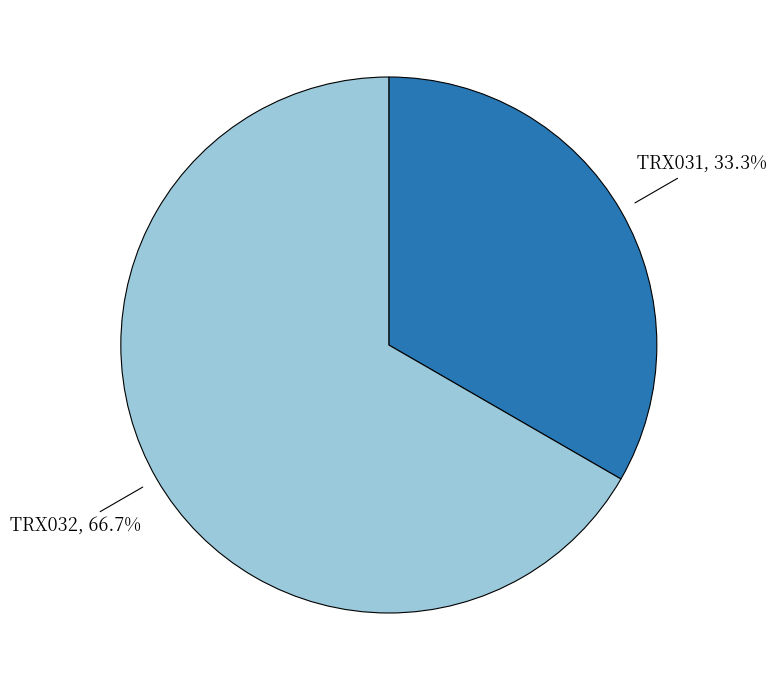

Is the sum of TRX031 and TRX032 greater than half?

Yes